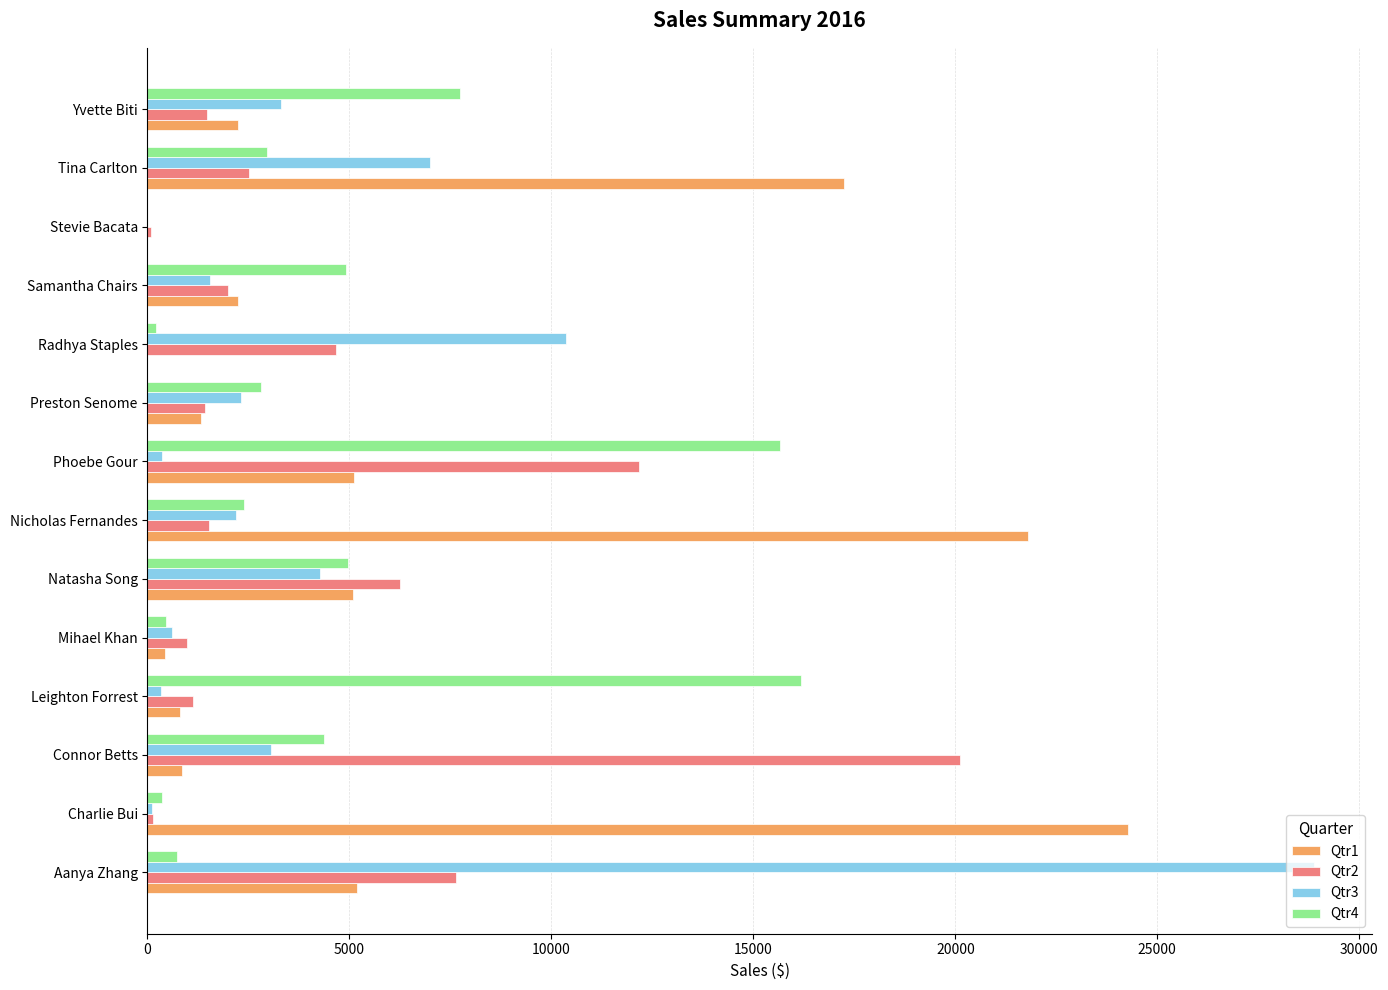

What are all the series names shown in the legend?

Qtr1, Qtr2, Qtr3, Qtr4